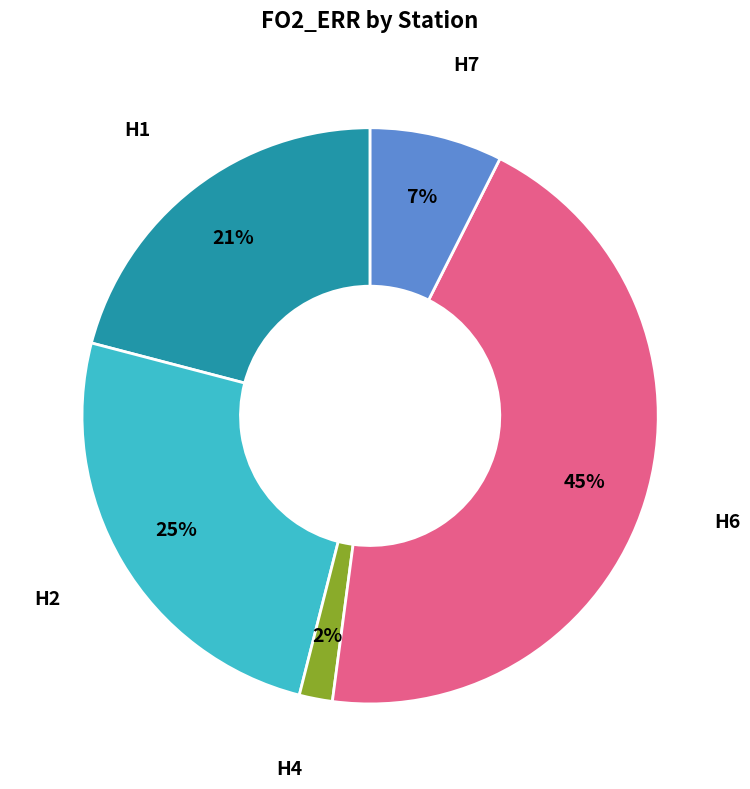

To the nearest percent, what is the average slice percentage?

20%